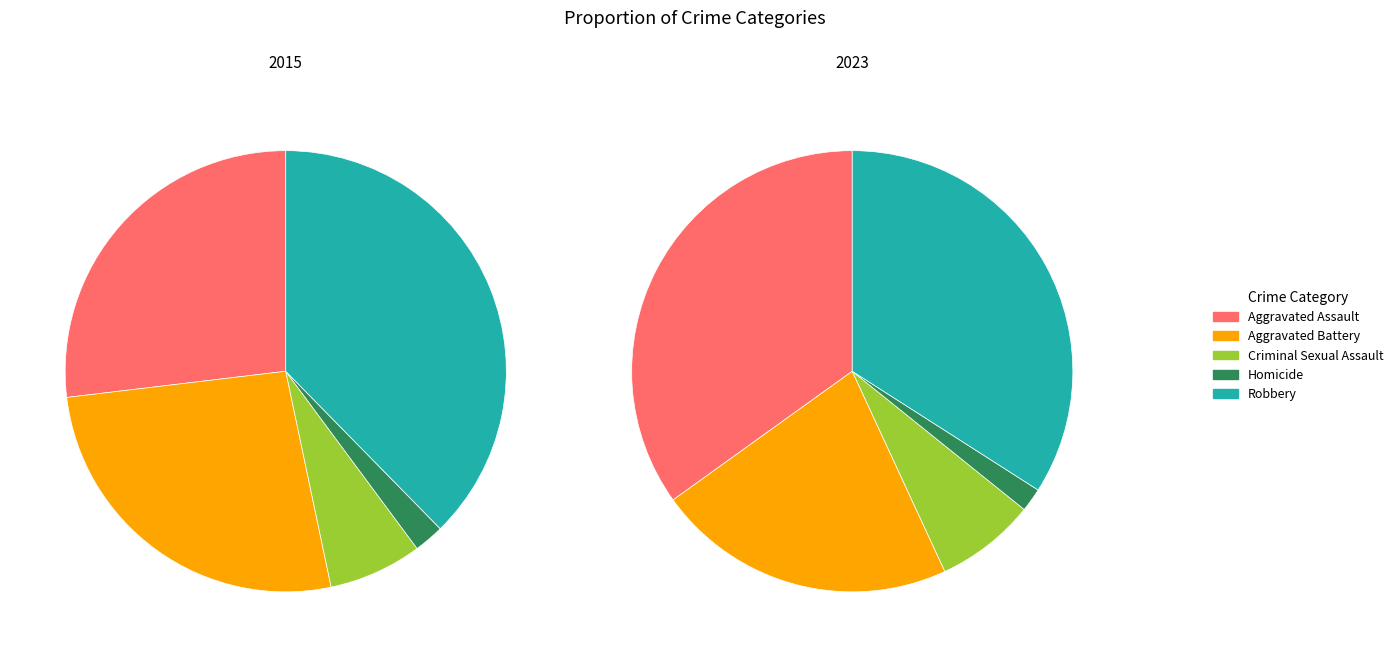

Is Aggravated Assault the majority of the pie?

No